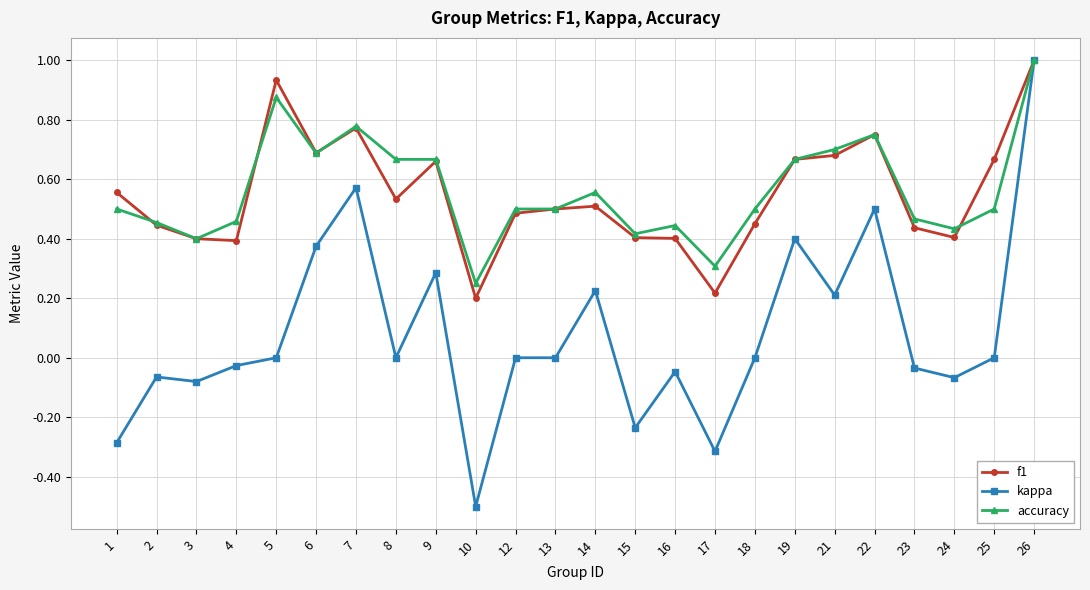

True or false: f1 and accuracy cross at least once.

True